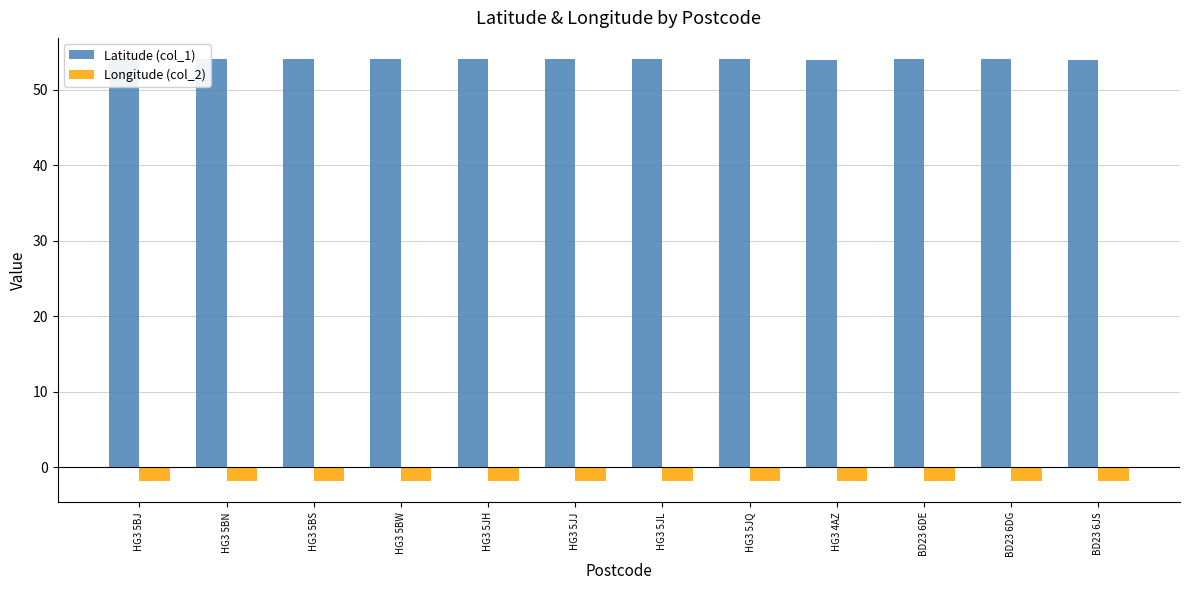

Which series has the largest total across all categories?

Latitude (col_1)